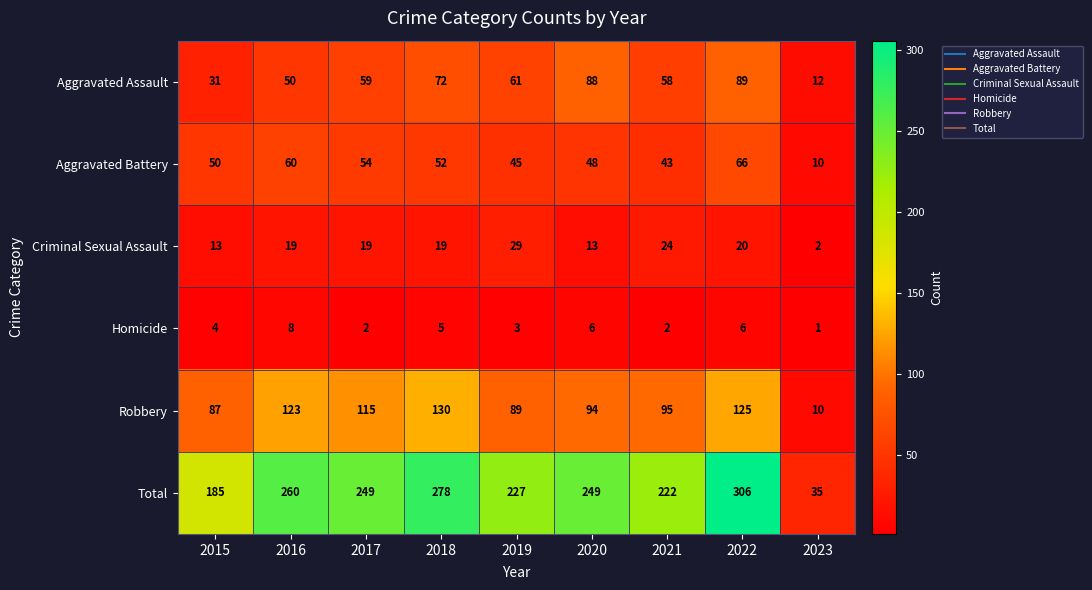

At how many categories does at least one series exceed 157?

8